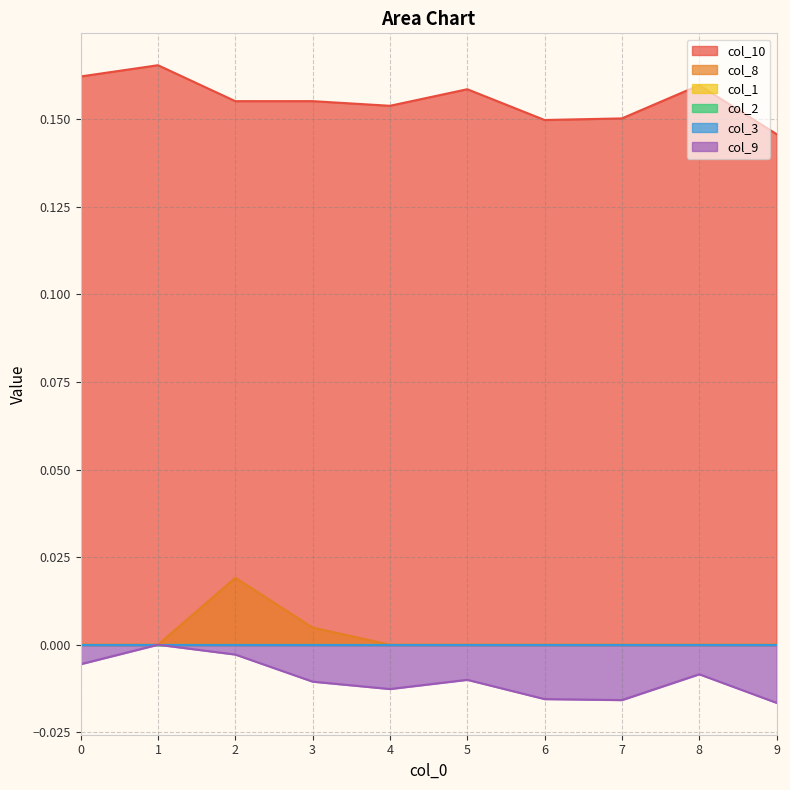

Is the value of col_9 at 0 greater than the value of col_8 at 9?

No